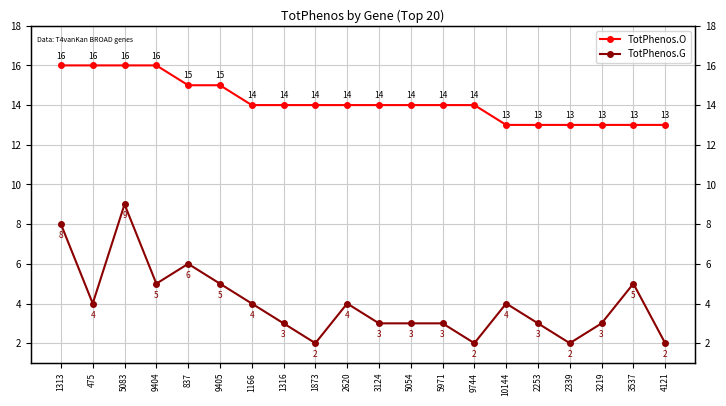

Where does the TotPhenos.G series first go above 4?

1313